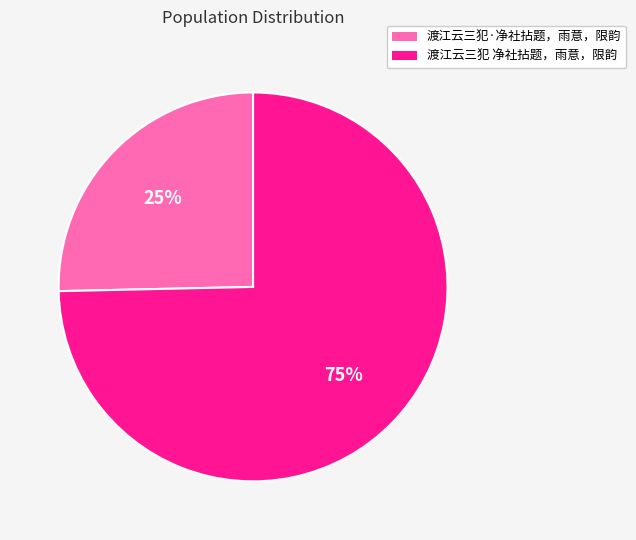

To the nearest percent, what is the average slice percentage?

50%